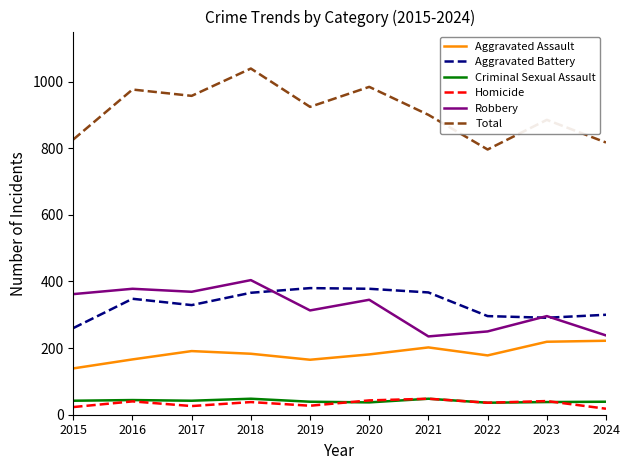

Is the value of Aggravated Assault at 2021 greater than the value of Total at 2019?

No